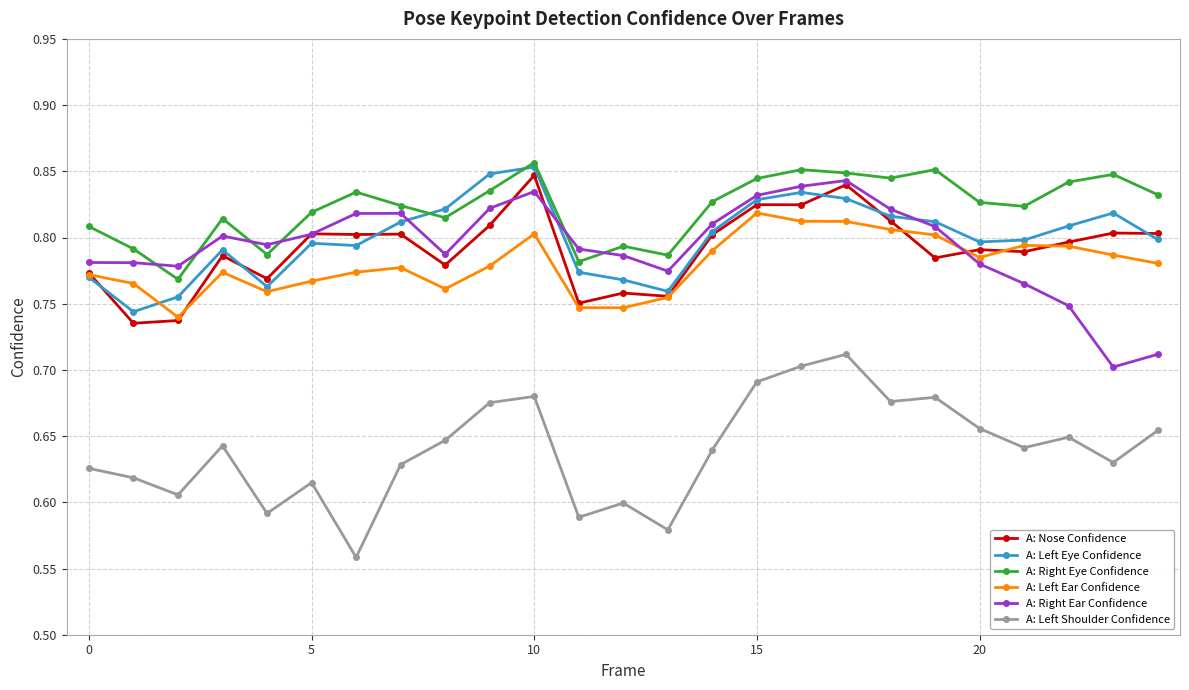

Count the A: Nose Confidence values in the range 0 to 1.

25